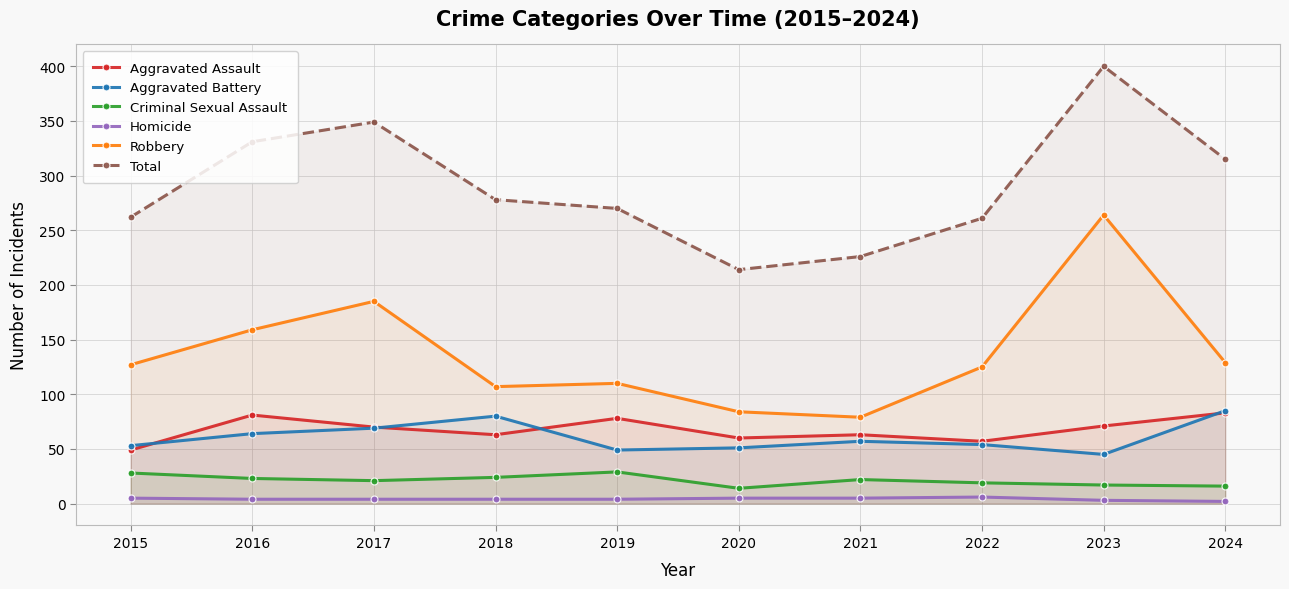

At which category is the sum across all series the highest?

2023